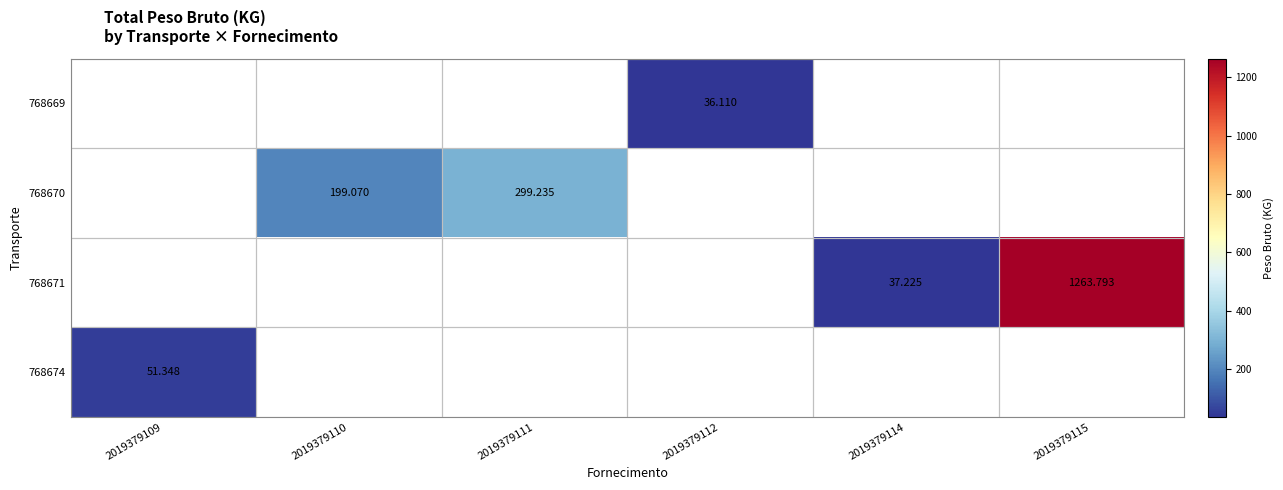

How many values in 768671 are above zero?

2